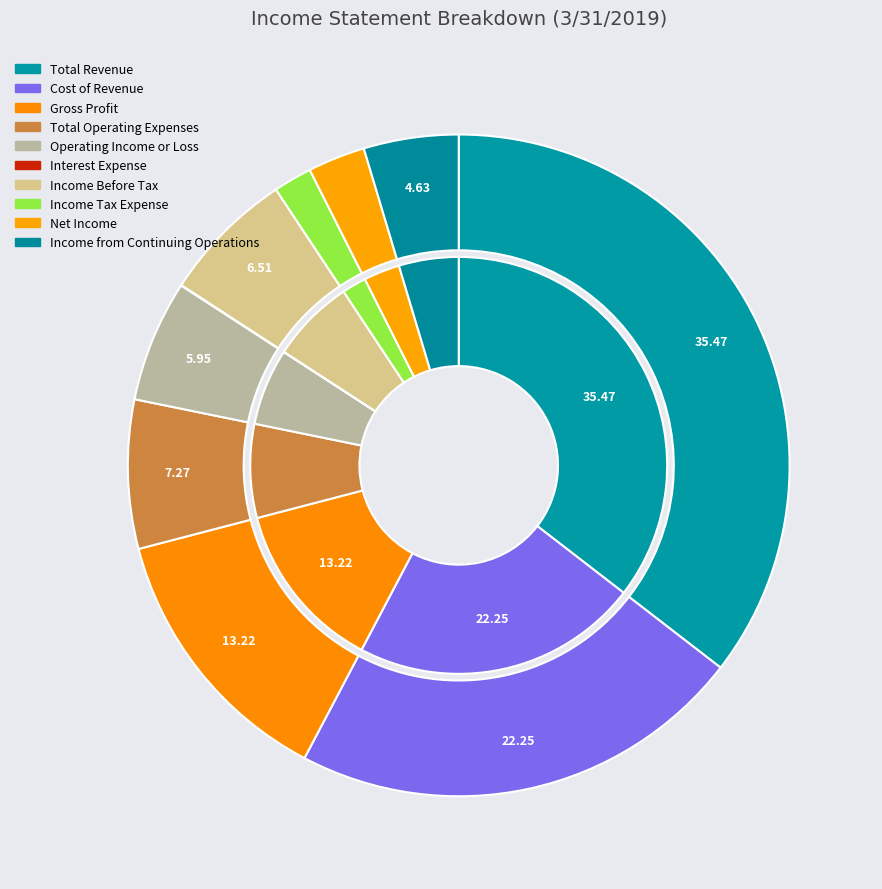

Rank the categories by value from lowest to highest.

Interest Expense, Income Tax Expense, Net Income, Income from Continuing Operations, Operating Income or Loss, Income Before Tax, Total Operating Expenses, Gross Profit, Cost of Revenue, Total Revenue